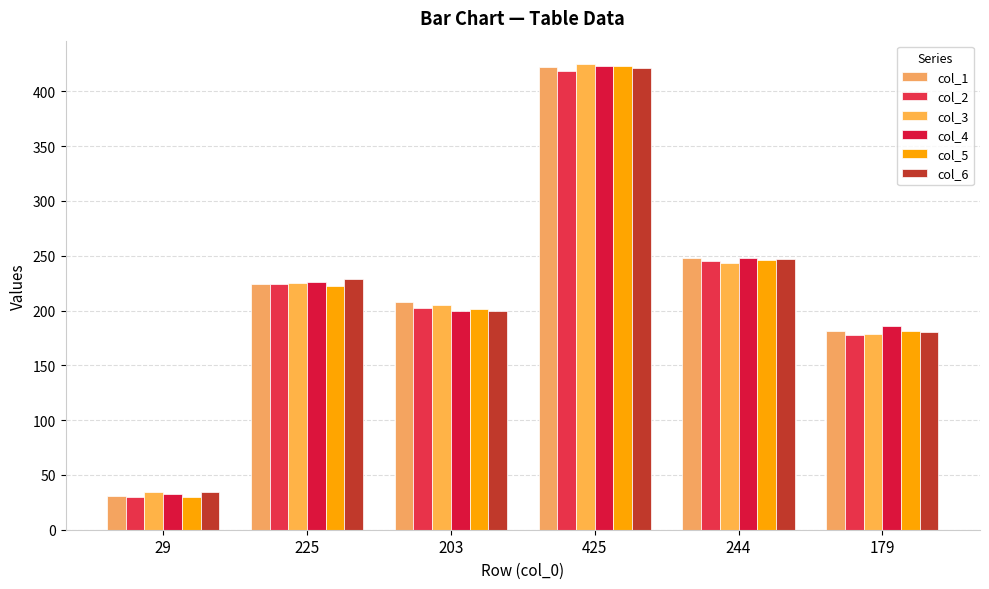

Which has a higher value, 225 or 179?

225